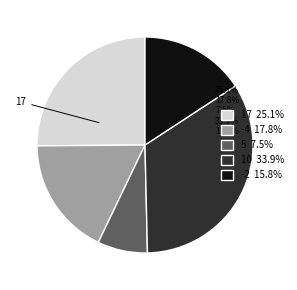

Is it true that 5 is 2% of the pie?

False